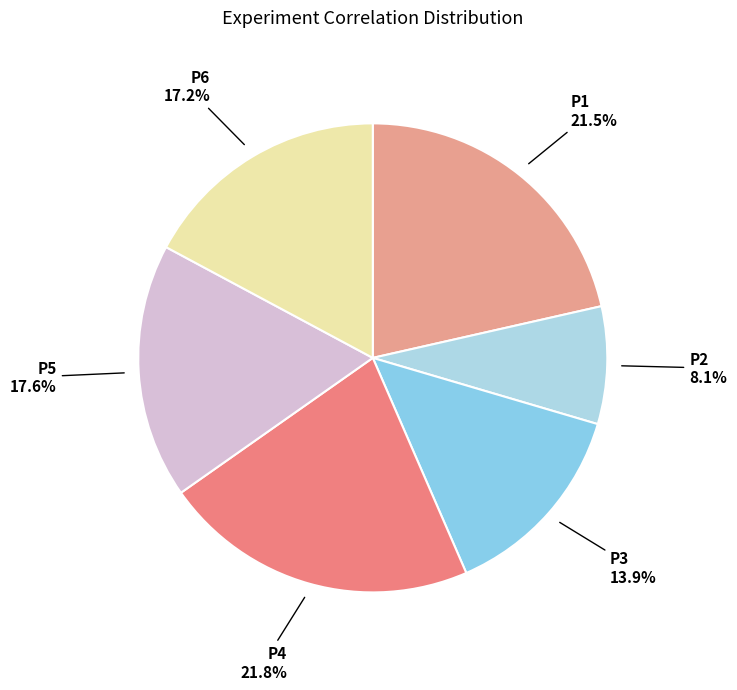

Which slice is the largest?

P4